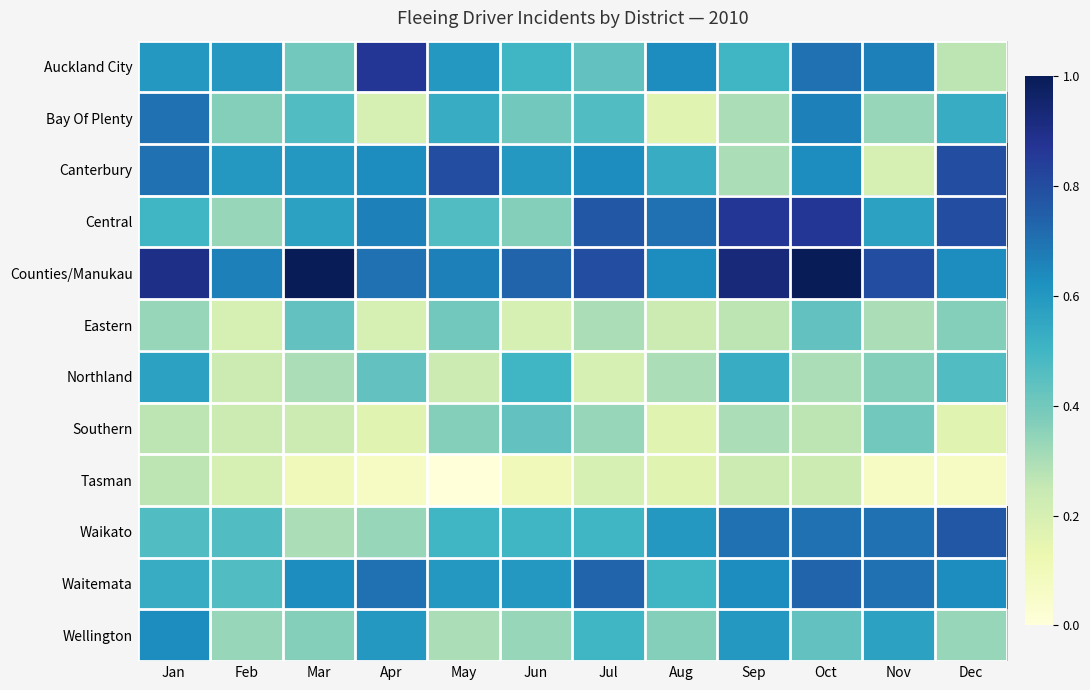

At which category is the sum across all series the highest?

Oct